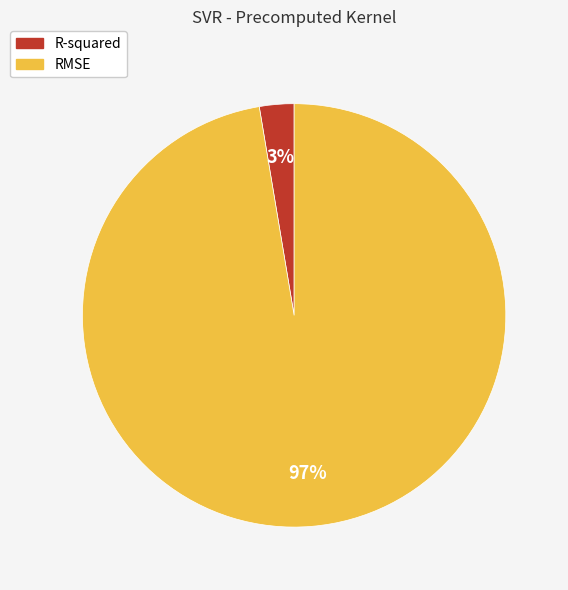

What percentage is the RMSE slice, to the nearest percent?

97%